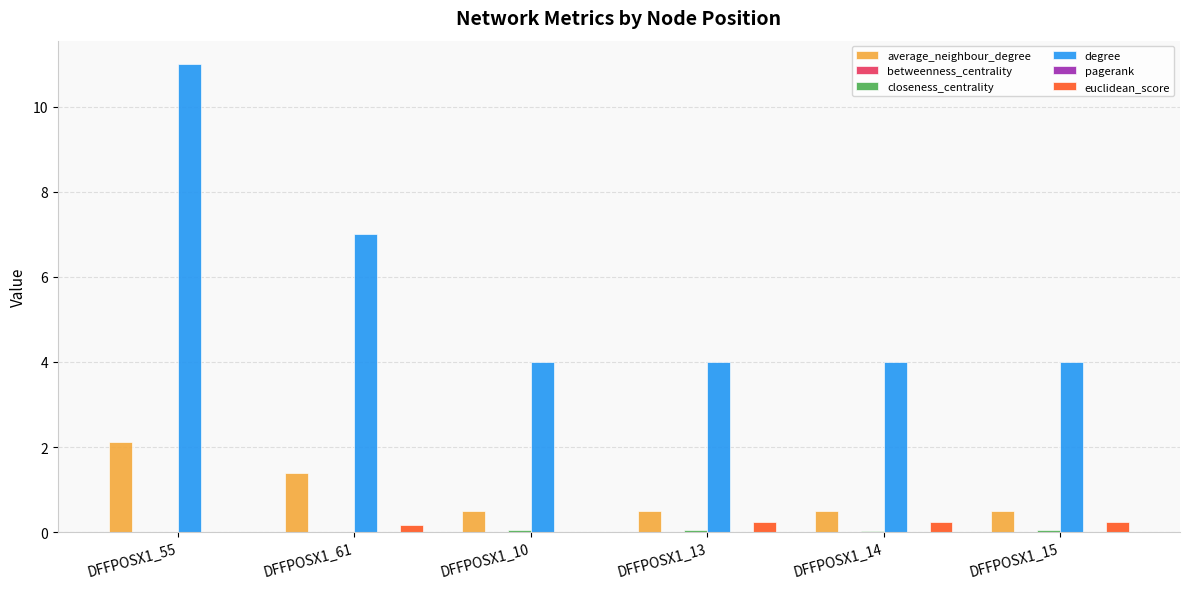

Which category has the highest value in the degree series?

DFFPOSX1_55